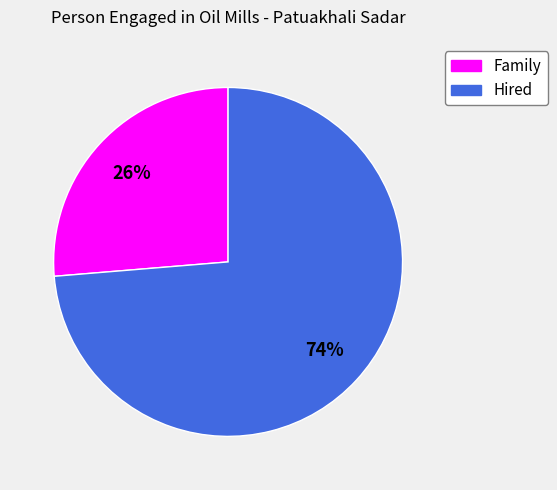

Which has a higher value, Family or Hired?

Hired